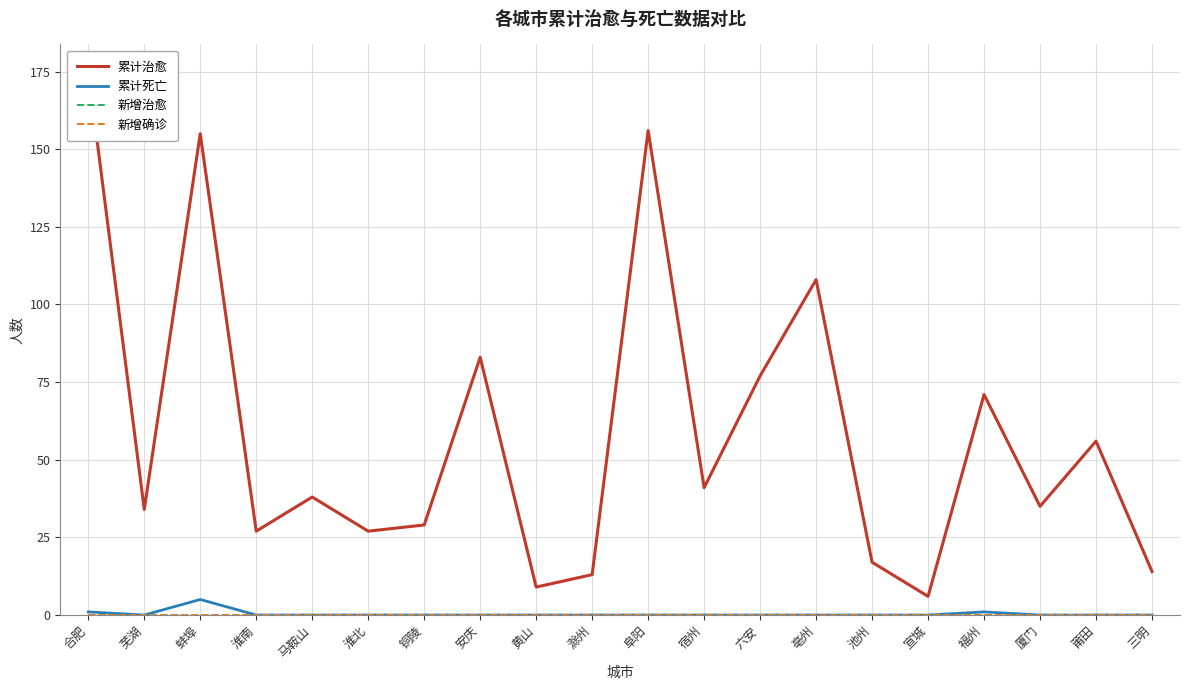

Reading left to right, what are all the values shown in this chart?

累计治愈: 合肥=175	芜湖=34	蚌埠=155	淮南=27	马鞍山=38	淮北=27	铜陵=29	安庆=83	黄山=9	滁州=13	阜阳=156	宿州=41	六安=77	亳州=108	池州=17	宣城=6	福州=71	厦门=35	莆田=56	三明=14
累计死亡: 合肥=1	芜湖=0	蚌埠=5	淮南=0	马鞍山=0	淮北=0	铜陵=0	安庆=0	黄山=0	滁州=0	阜阳=0	宿州=0	六安=0	亳州=0	池州=0	宣城=0	福州=1	厦门=0	莆田=0	三明=0
新增治愈: 合肥=0	芜湖=0	蚌埠=0	淮南=0	马鞍山=0	淮北=0	铜陵=0	安庆=0	黄山=0	滁州=0	阜阳=0	宿州=0	六安=0	亳州=0	池州=0	宣城=0	福州=0	厦门=0	莆田=0	三明=0
新增确诊: 合肥=0	芜湖=0	蚌埠=0	淮南=0	马鞍山=0	淮北=0	铜陵=0	安庆=0	黄山=0	滁州=0	阜阳=0	宿州=0	六安=0	亳州=0	池州=0	宣城=0	福州=0	厦门=0	莆田=0	三明=0